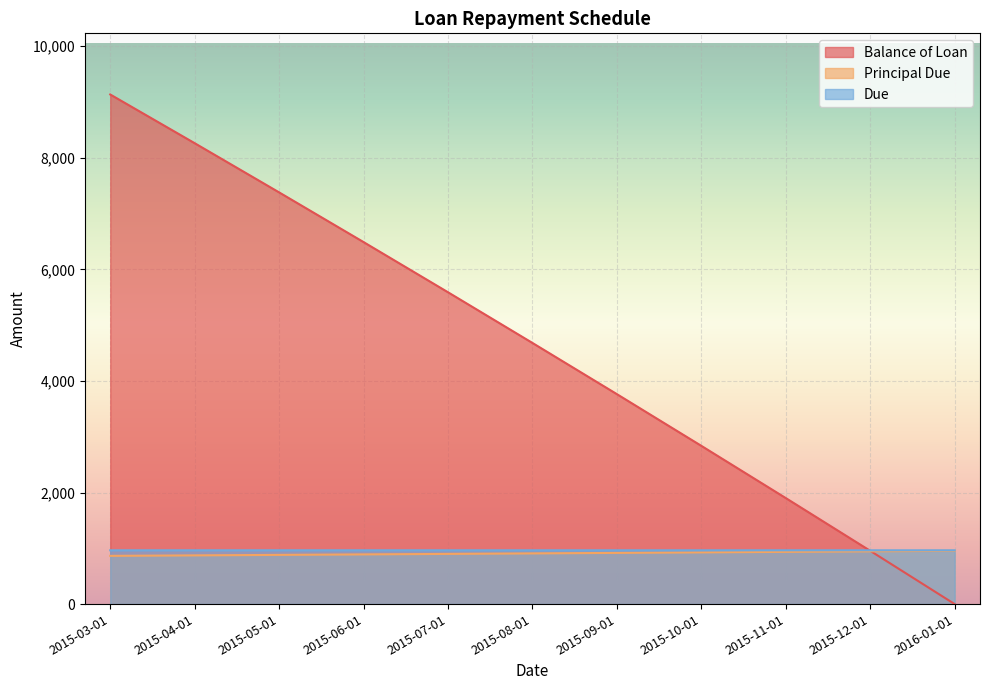

What is the label of the 11th point from the left?

2016-01-01